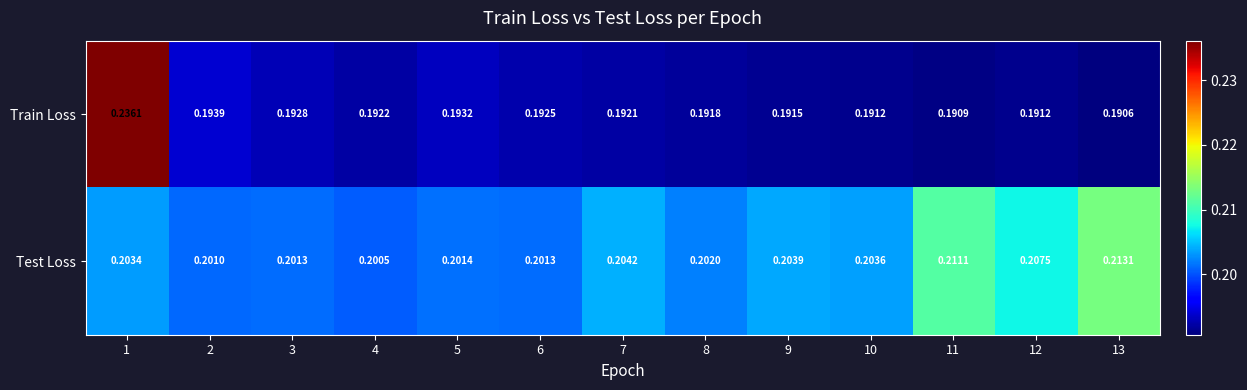

At how many categories does at least one series exceed 0?

13